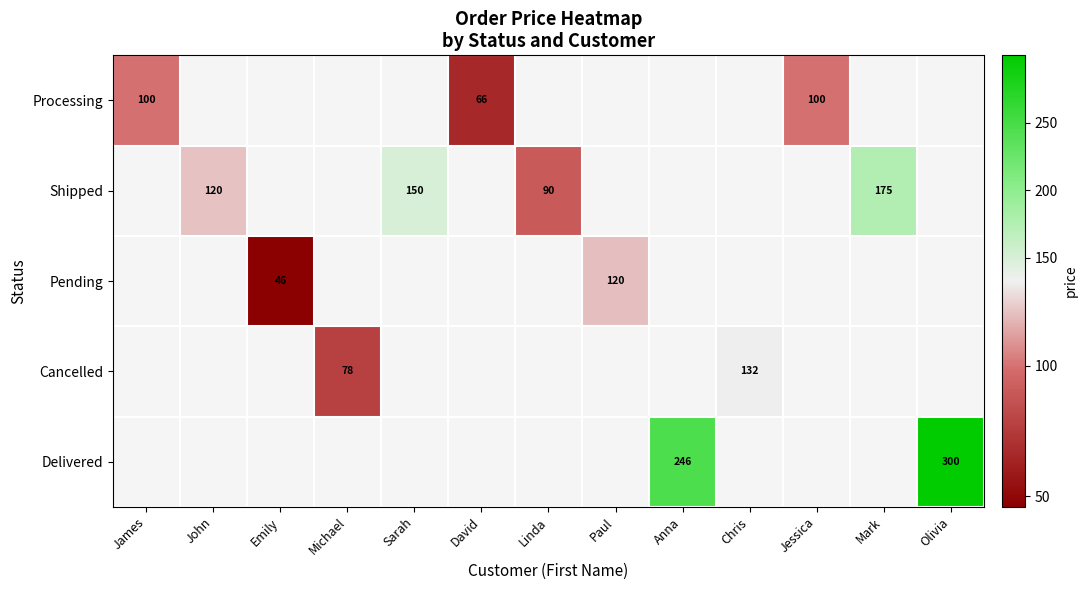

Is it true that Shipped equals 150 at Sarah?

True